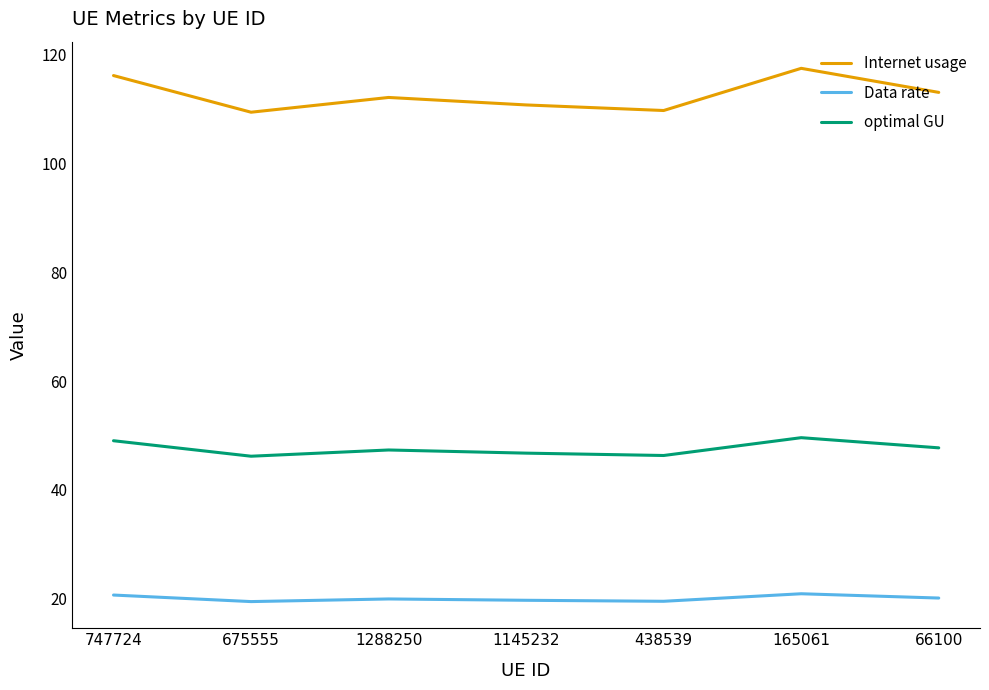

At which label does Internet usage first exceed 112?

747724